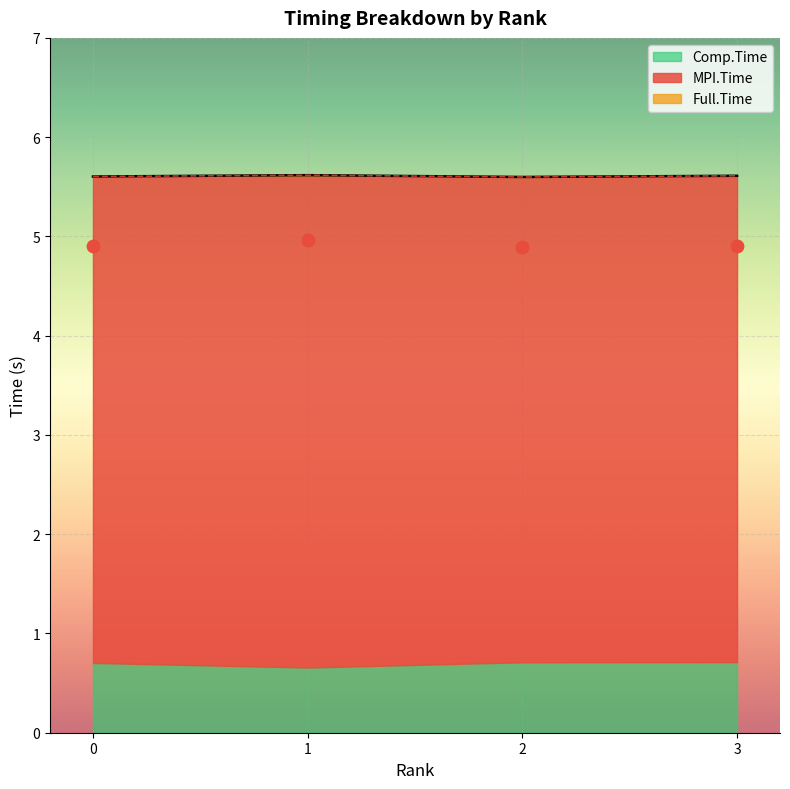

Which series has the largest total across all categories?

Full.Time